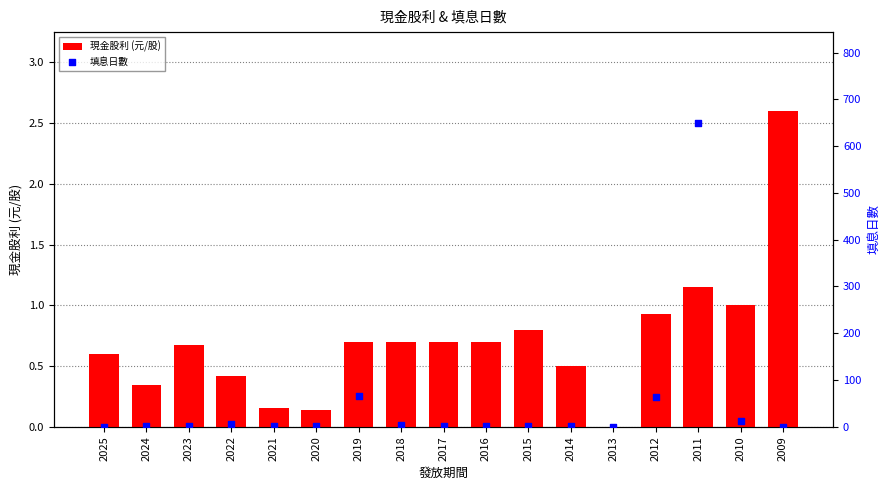

Which series has the widest spread of Y values?

填息日數